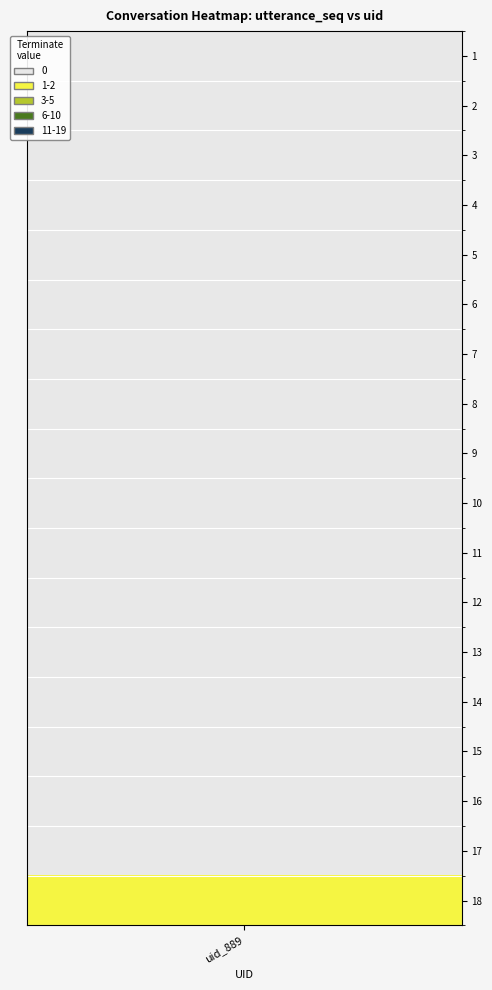

How many values are between 0 and 1?

18